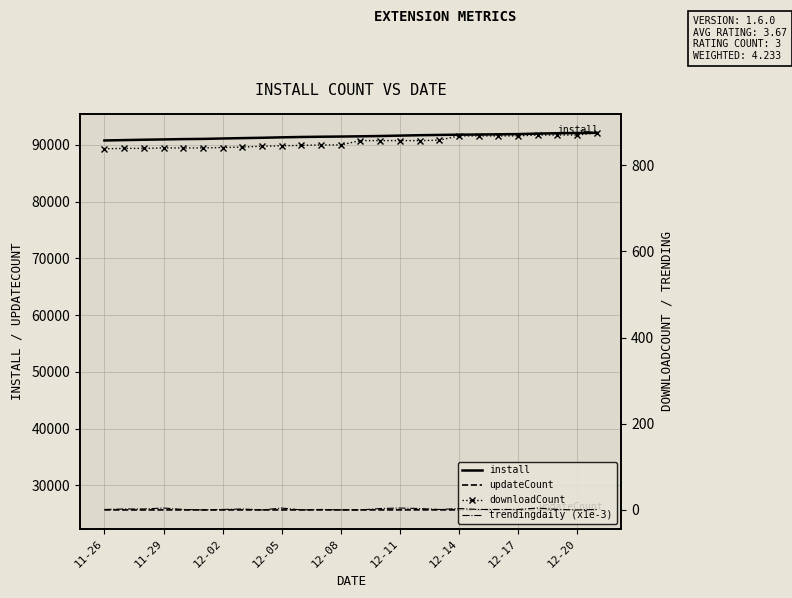

True or false: updateCount and install cross at least once.

False